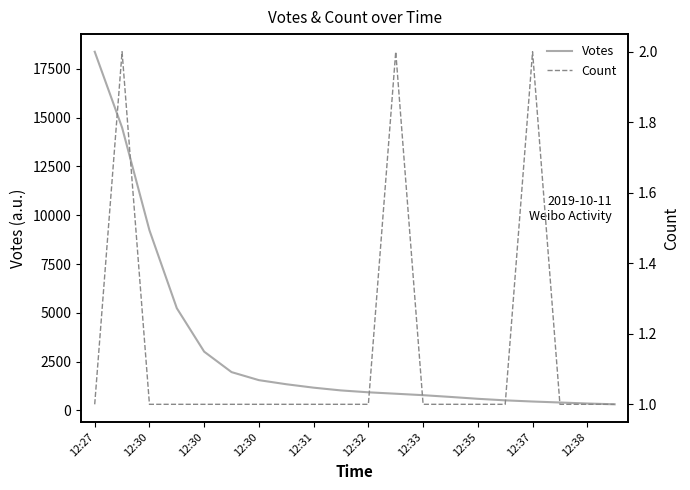

Reading left to right, transcribe all the data shown in this chart.

Votes: 18368	14488	9227	5237	3012	1965	1553	1344	1168	1027	931	858	784	694	598	519	459	409	358	316
Count: 1	2	1	1	1	1	1	1	1	1	1	2	1	1	1	1	2	1	1	1